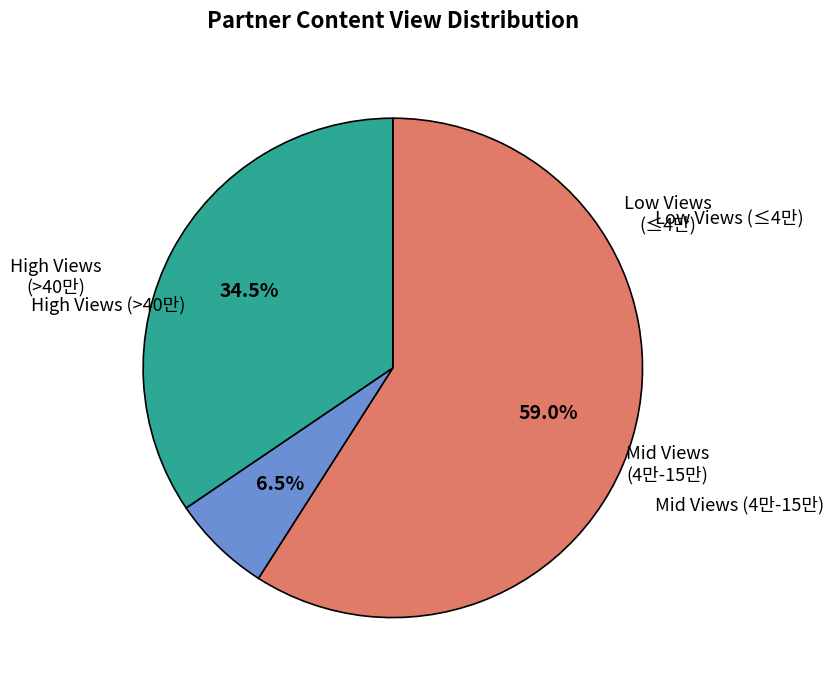

Is there any slice that represents more than half of the pie?

Yes